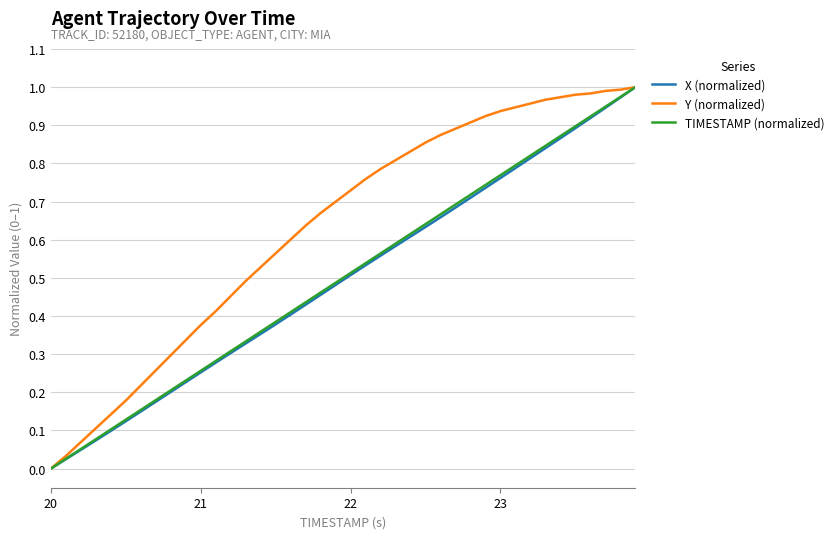

Which series has the largest total across all categories?

Y (normalized)